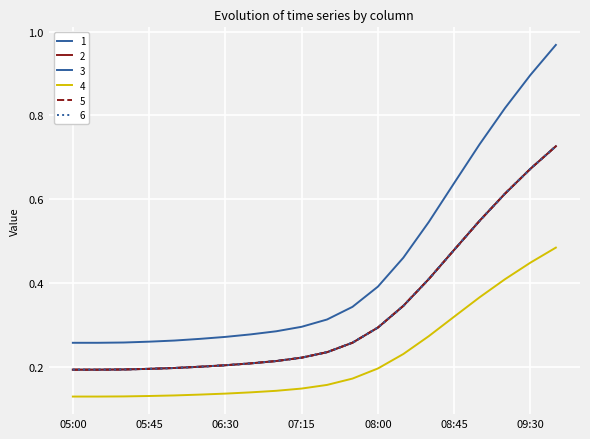

What is the difference between the maximum and minimum values in the 6 series?

0.5